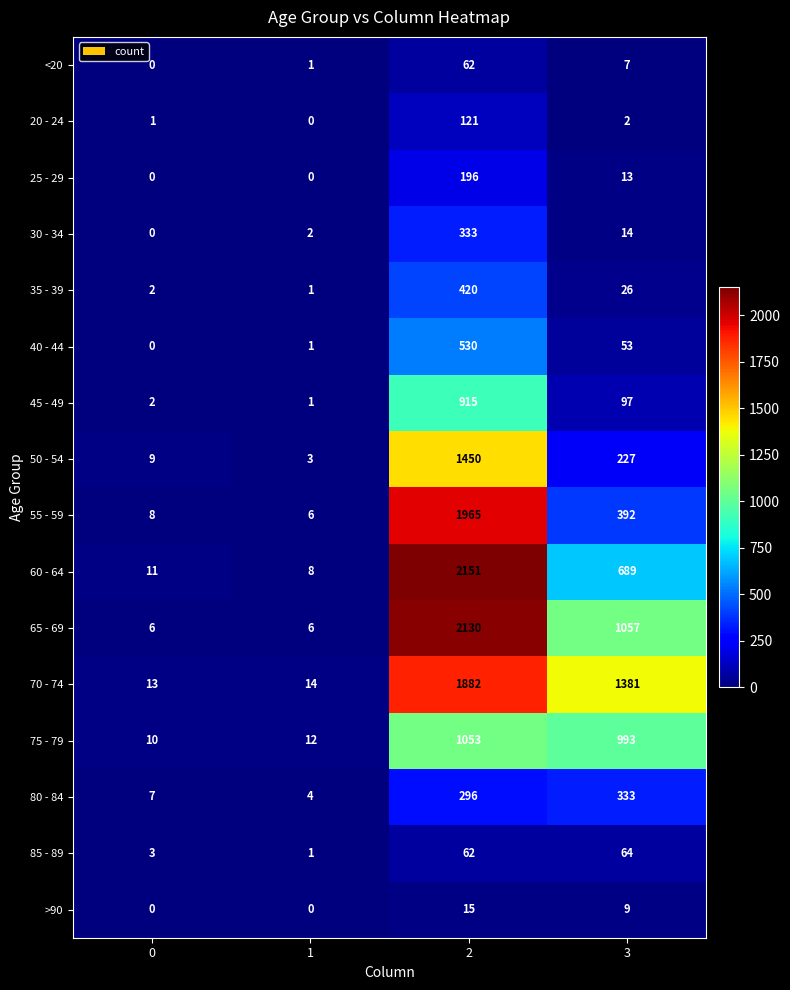

What is the lowest value of the 50 - 54 series?

3